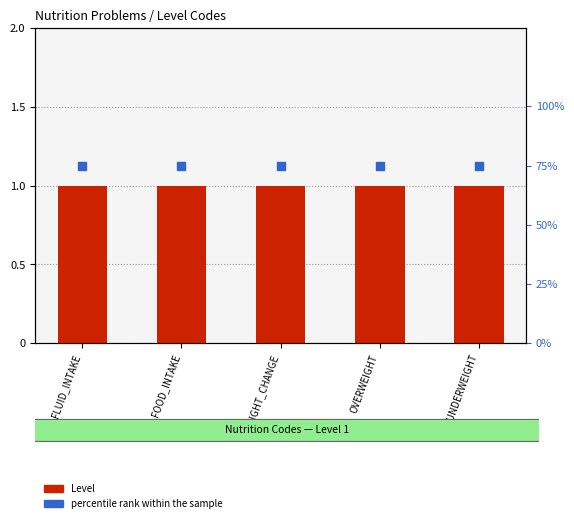

What is the total value across all series at OVERWEIGHT?

76